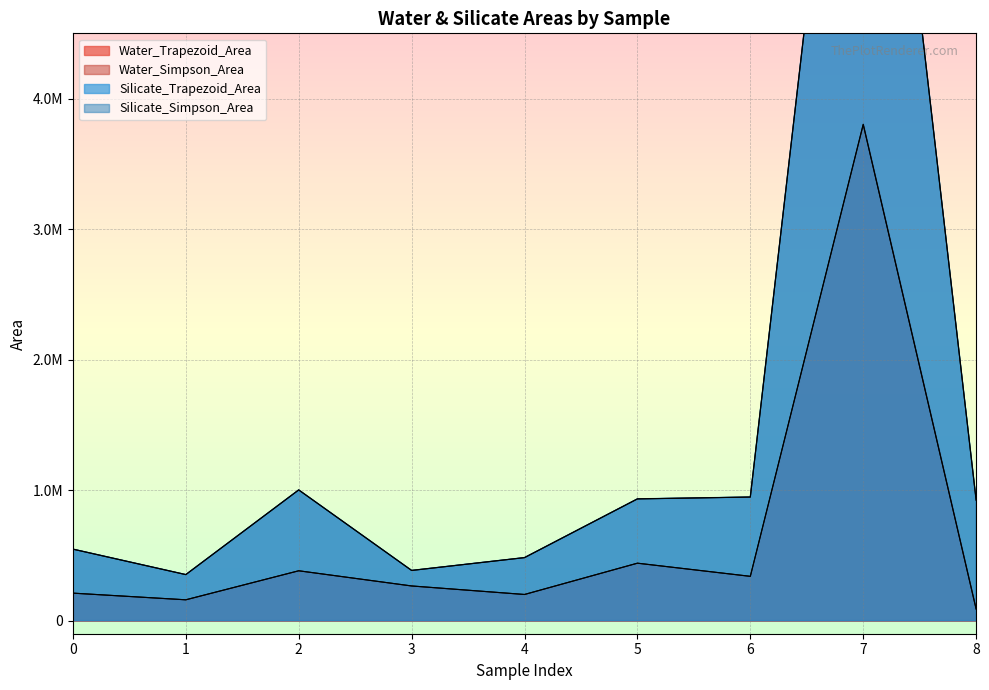

Where does the Water_Trapezoid_Area series first go above 265989?

2